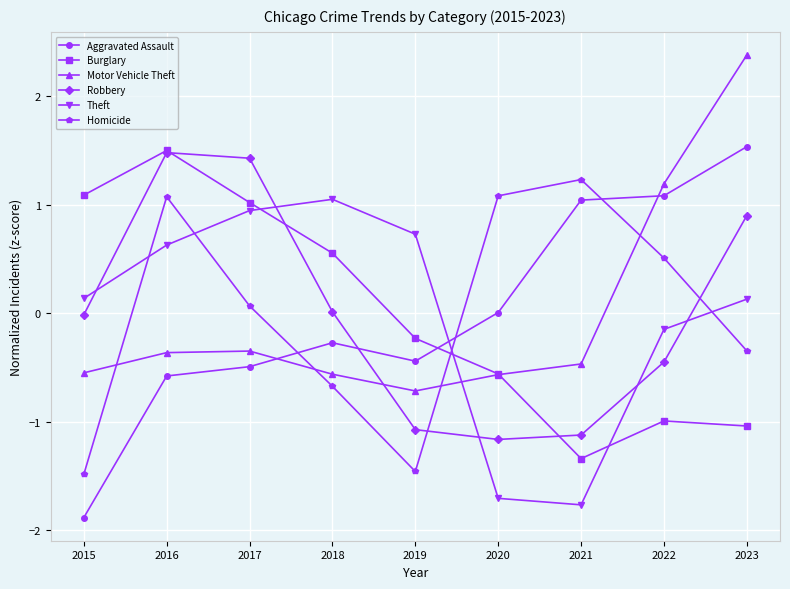

List the labels in order of Aggravated Assault value, smallest first.

2015, 2016, 2017, 2019, 2018, 2020, 2021, 2022, 2023